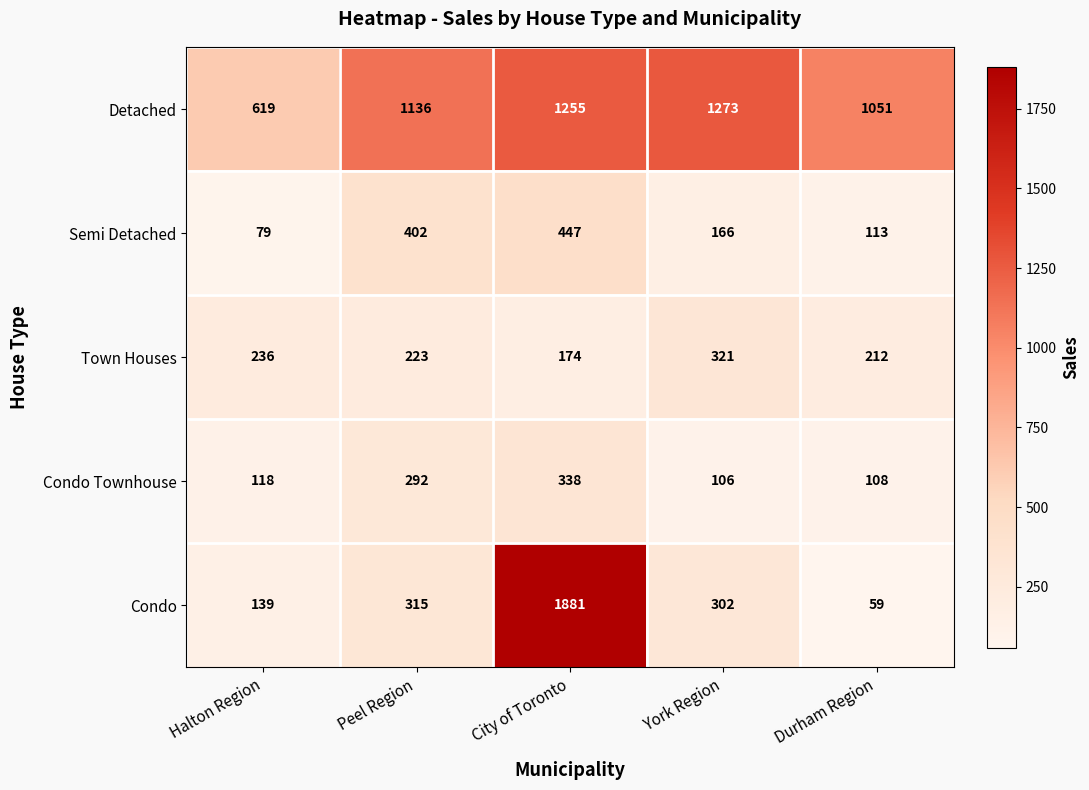

Which series changed the most between Halton Region and Peel Region?

Detached